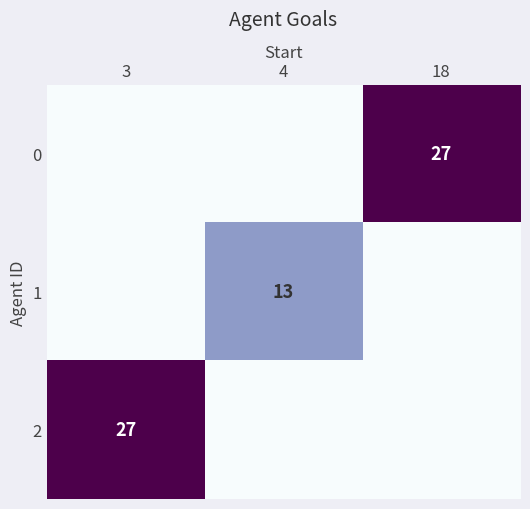

True or false: 1 has a value of 13 at 4.

True